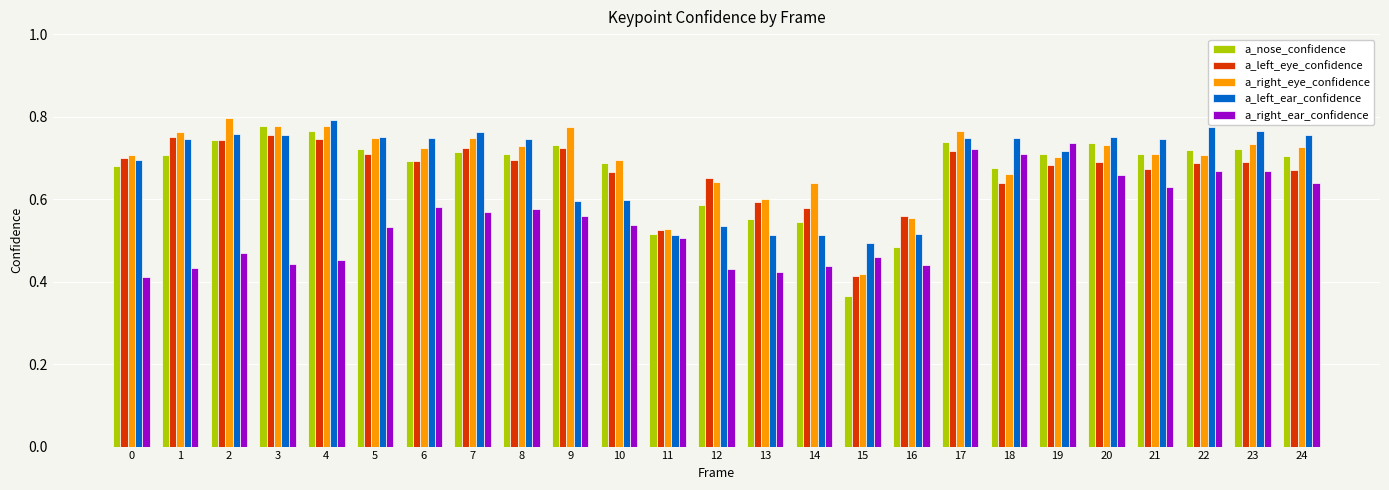

At how many categories does at least one series exceed 0?

25